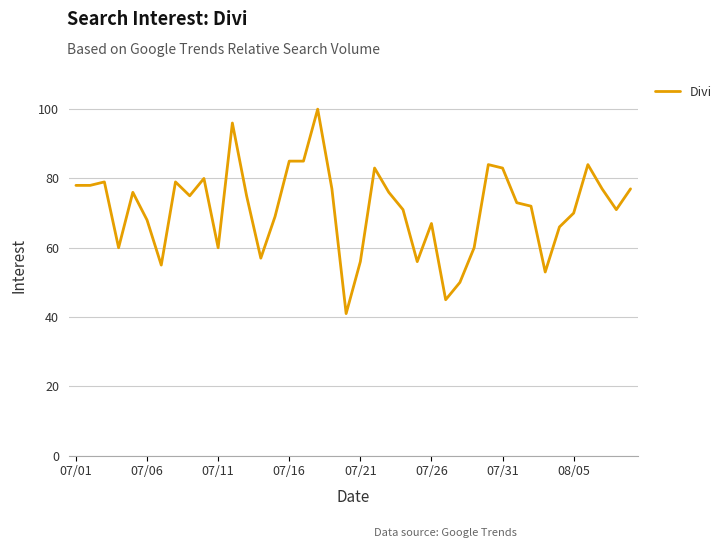

What is the difference between the maximum and minimum values?

59